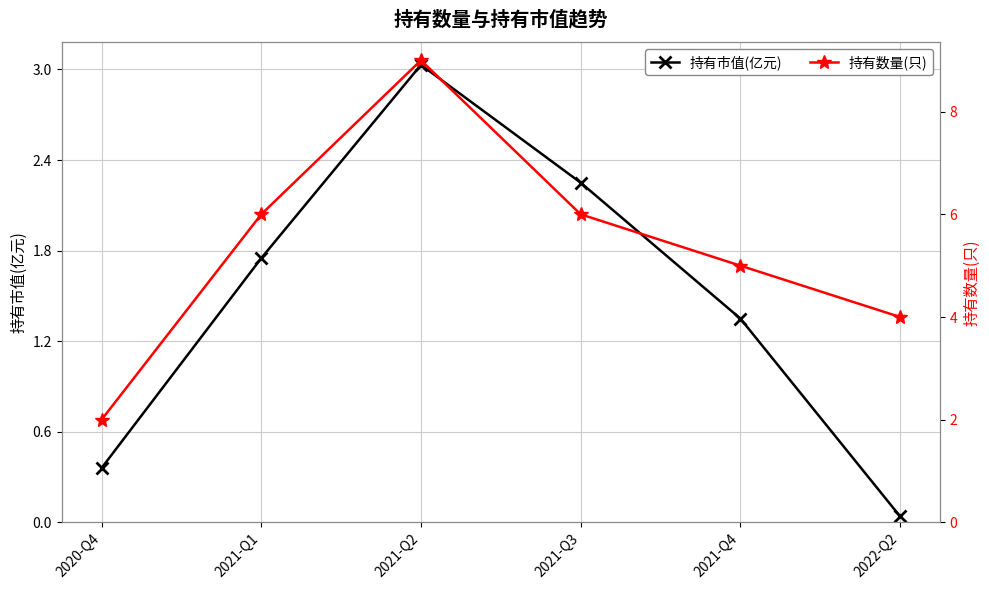

Which category has the highest value across all series?

2021-Q2